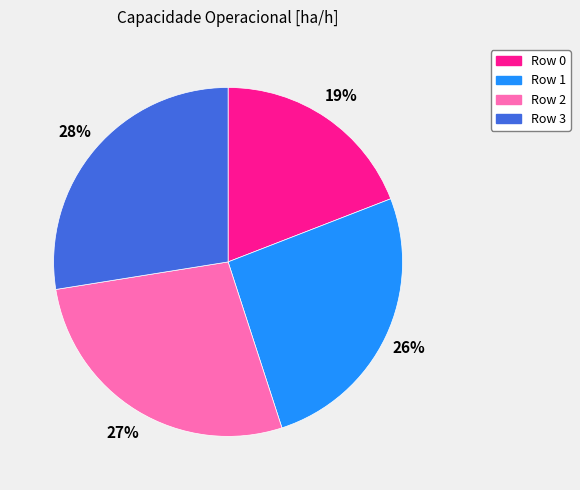

How many slices are in this pie chart?

4